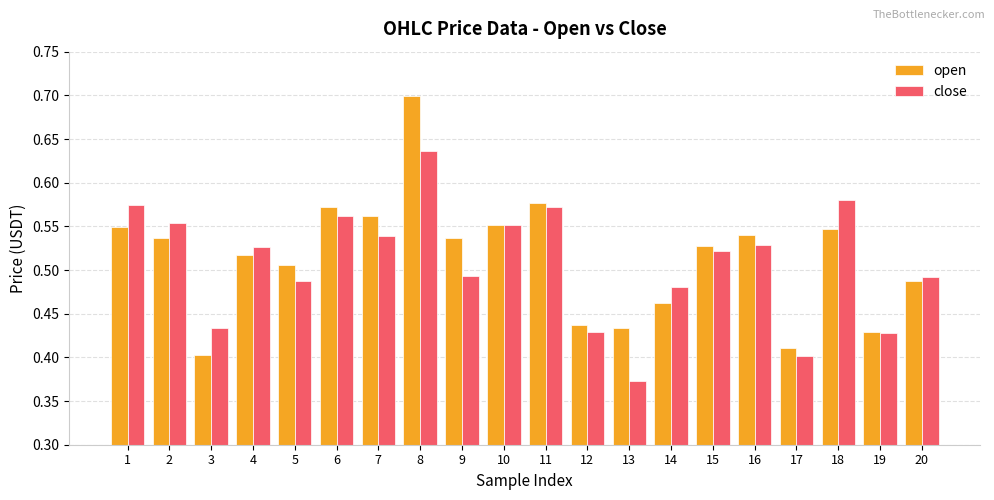

What is the sum of all close values?

10.2